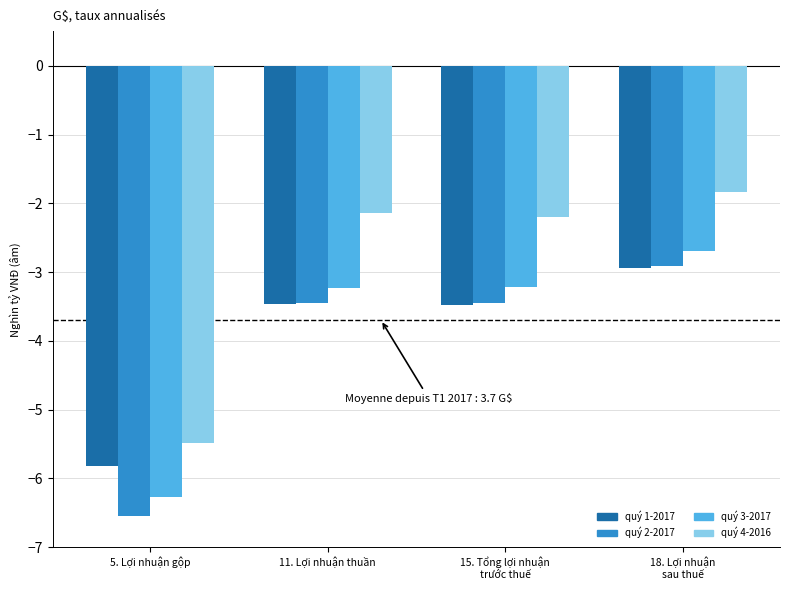

What is the label of the 2nd bar from the left?

11. Lợi nhuận thuần